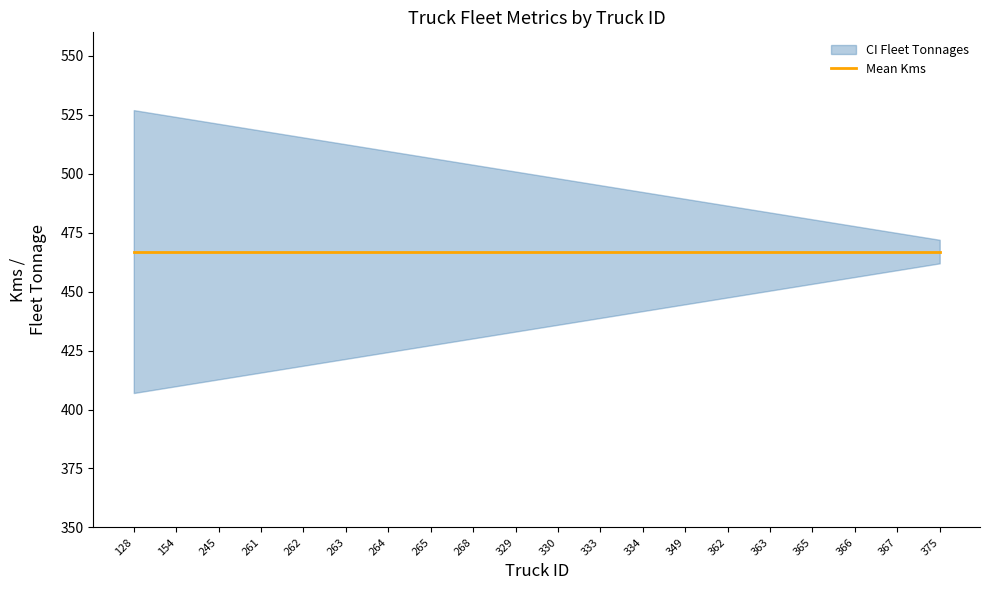

What is the value of the Fleet Tonnages point at the 17th from the left?

34